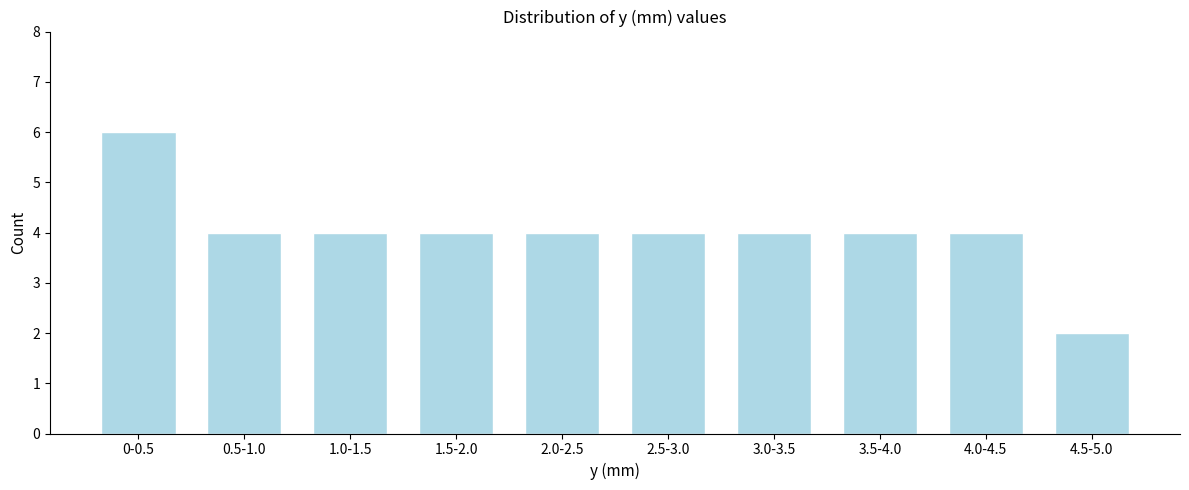

Reading left to right, what are all the values shown in this chart?

6	4	4	4	4	4	4	4	4	2